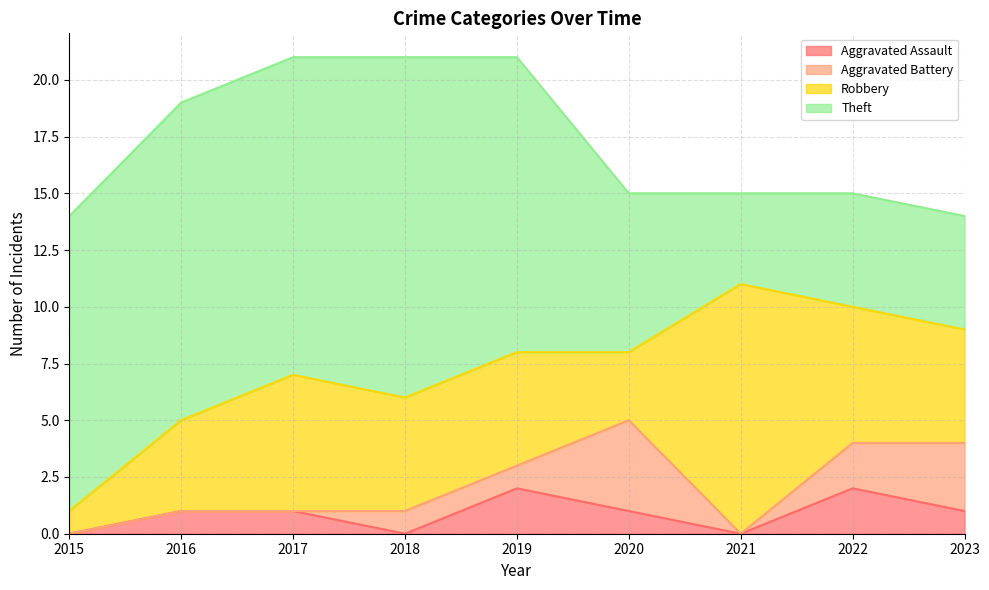

At which label does Theft reach its minimum?

2021